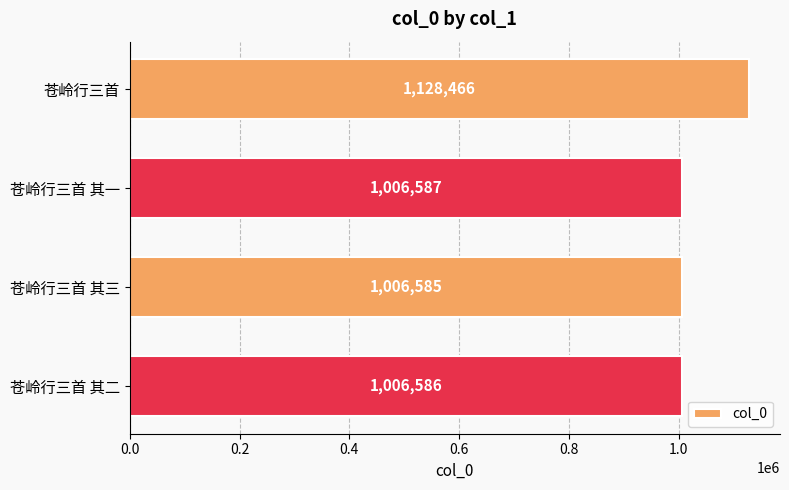

Reading top to bottom, extract all data points from this chart.

1128466	1006587	1006585	1006586